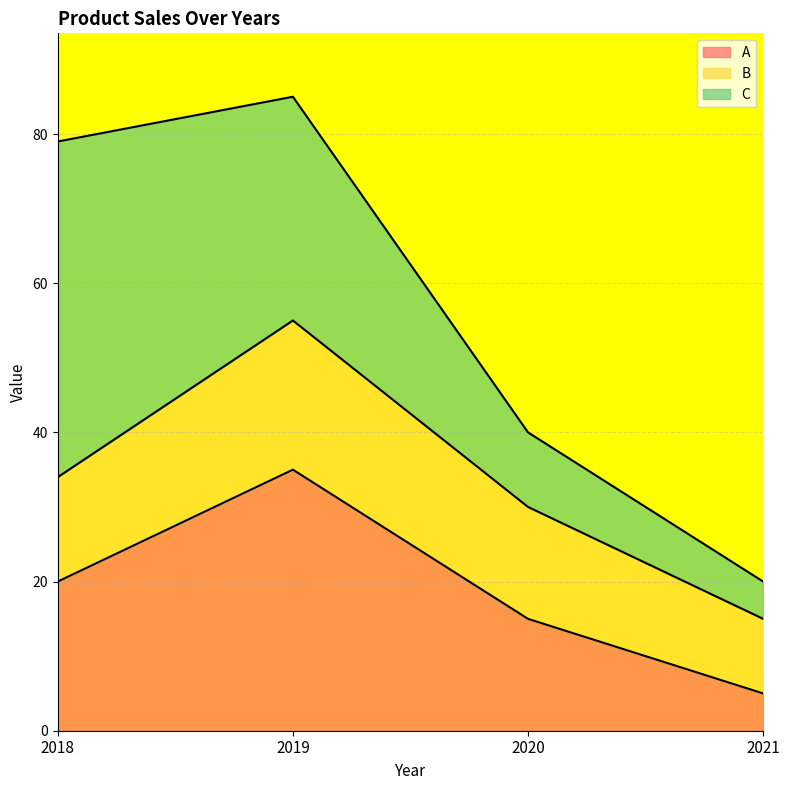

At which label does B first exceed 15?

2019